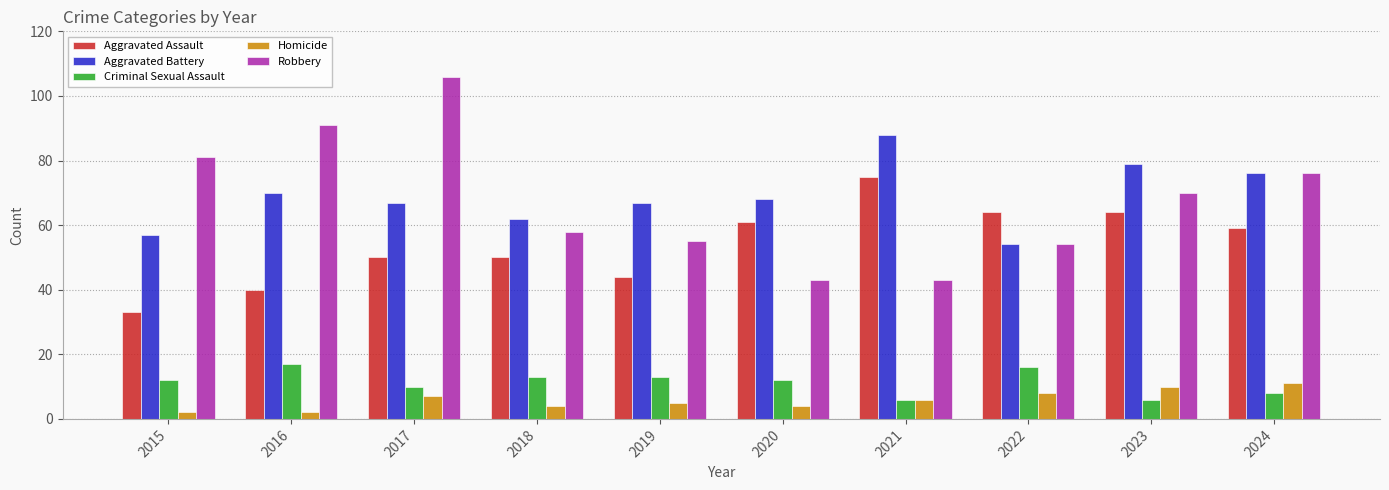

What is the maximum value shown in the chart?

106